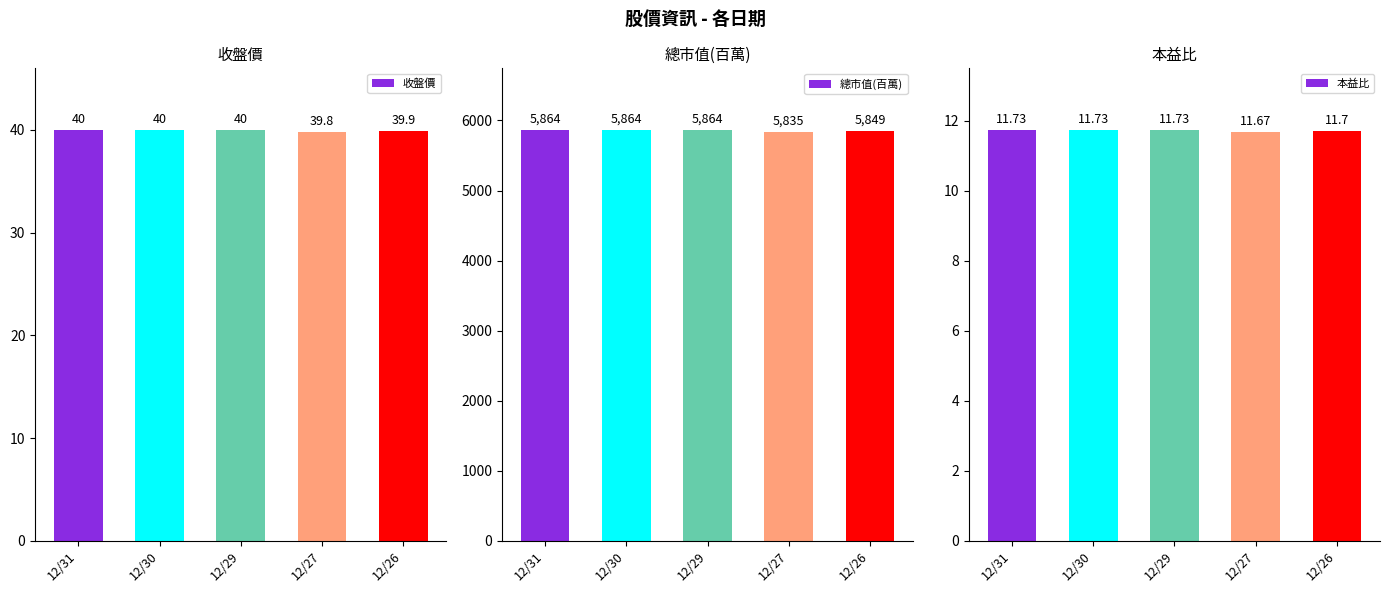

Which series has the largest total across all categories?

總市值(百萬)